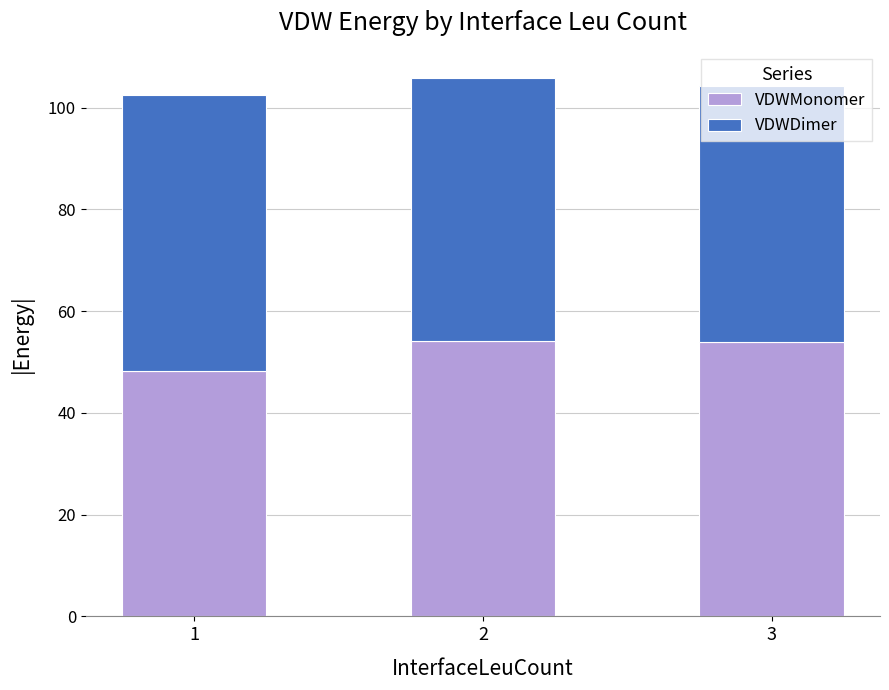

Count the number of categories in the chart.

3